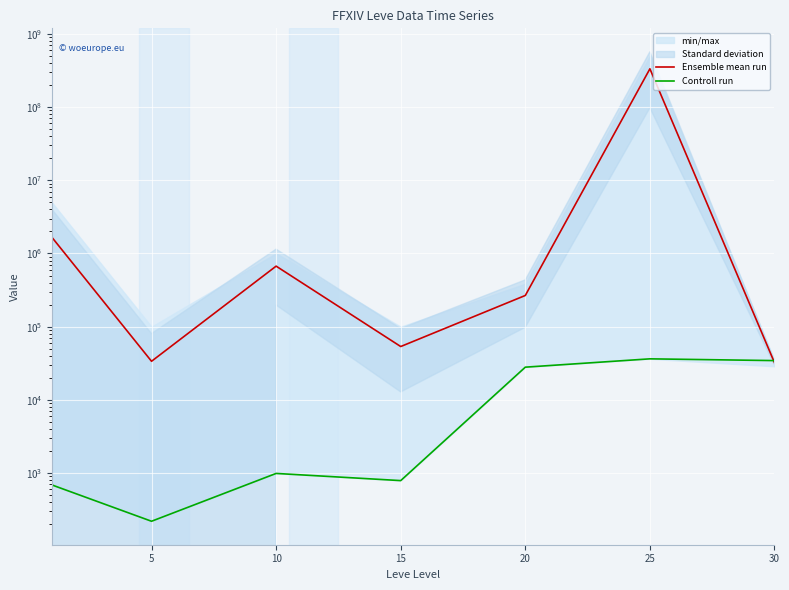

True or false: Controll run has more than 1 points higher than both neighbors.

True